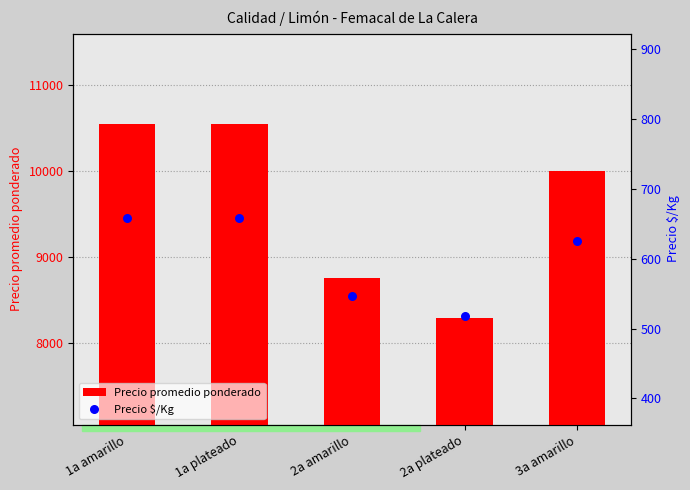

Which series reaches the minimum Y coordinate?

Precio $/Kg